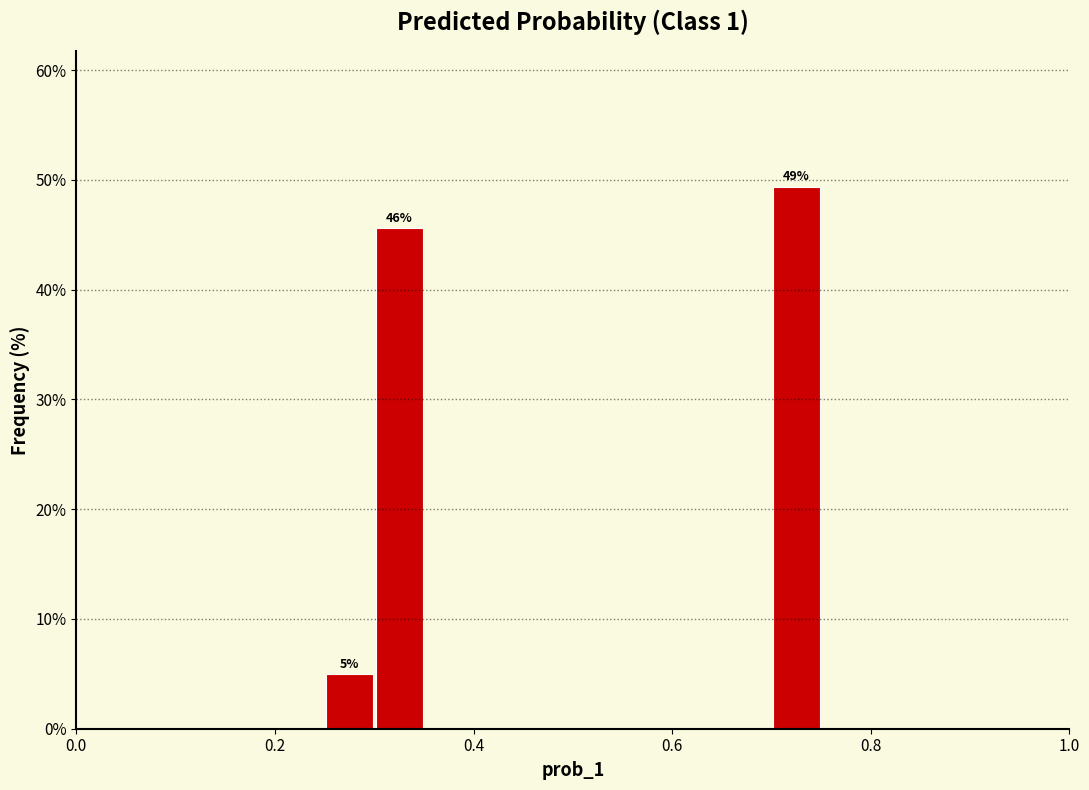

Read against the x-axis, roughly where is the centre of the tallest bar?

0.72